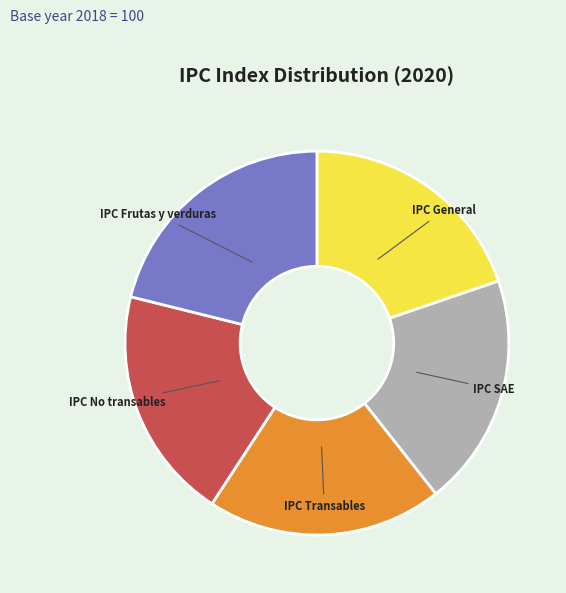

Combined, do IPC General and IPC SAE account for over 50%?

No